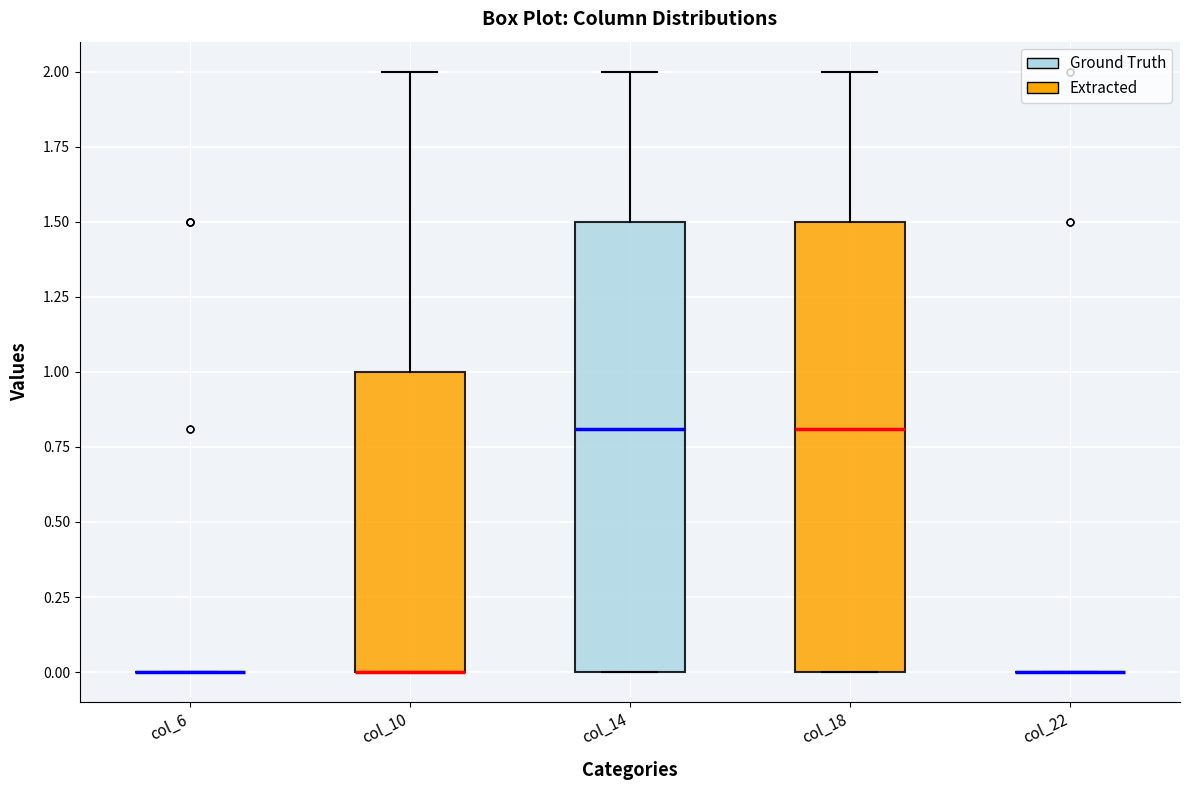

Reading left to right, transcribe this box plot: for each box, give where its median line is, the range the box spans, and where its two whiskers end, as read against the y-axis. The values are not printed on the chart, so give them approximately, as read against the axis.

col_6: box collapsed to a line at 0.0, whiskers 0.0 to 0.0
col_10: median 0.0 (drawn on the box's lower edge), box 0.0 to 1.0, whiskers 0.0 to 2.0
col_14: median 0.8, box 0.0 to 1.5, whiskers 0.0 to 2.0
col_18: median 0.8, box 0.0 to 1.5, whiskers 0.0 to 2.0
col_22: box collapsed to a line at 0.0, whiskers 0.0 to 0.0